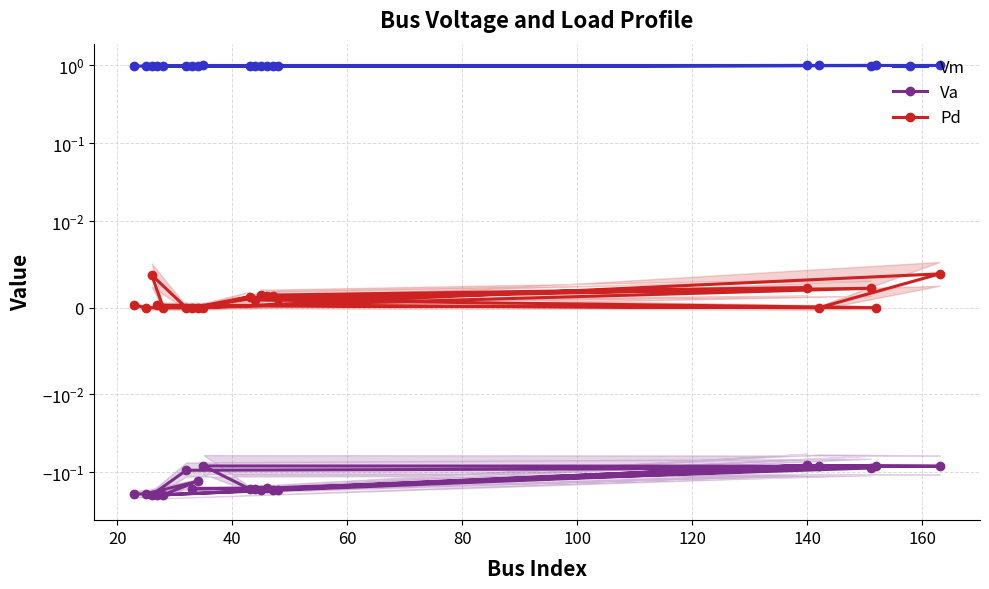

Count the number of categories in the chart.

20